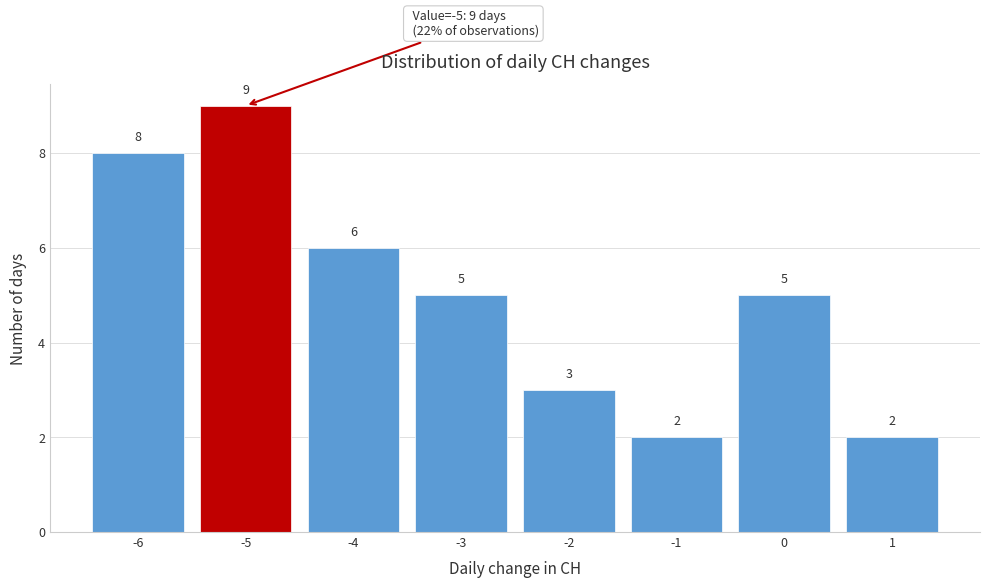

Which range on the x-axis has the tallest bar?

-5.5 to -4.5